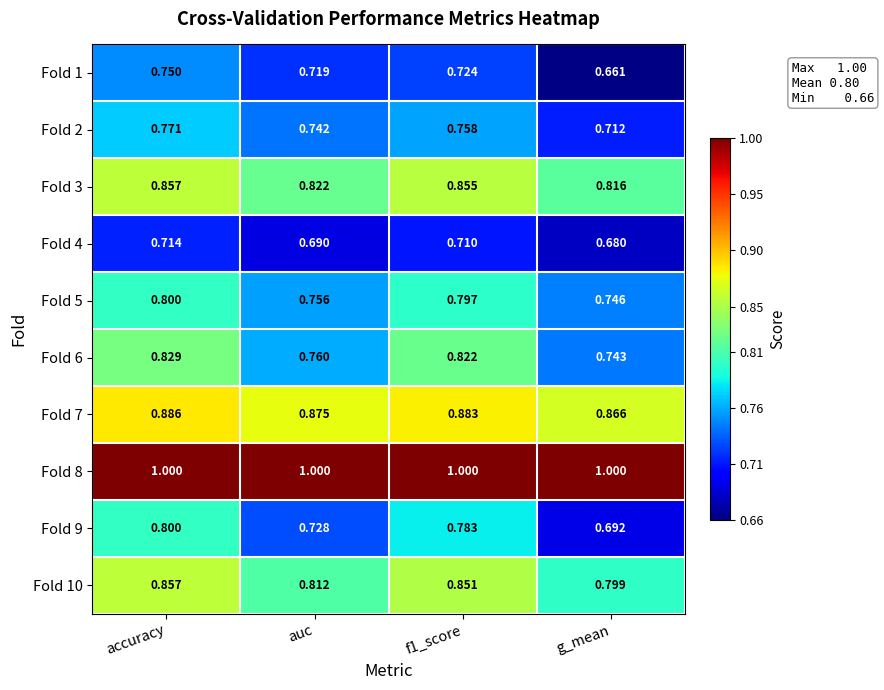

At which category is the sum across all series the highest?

accuracy